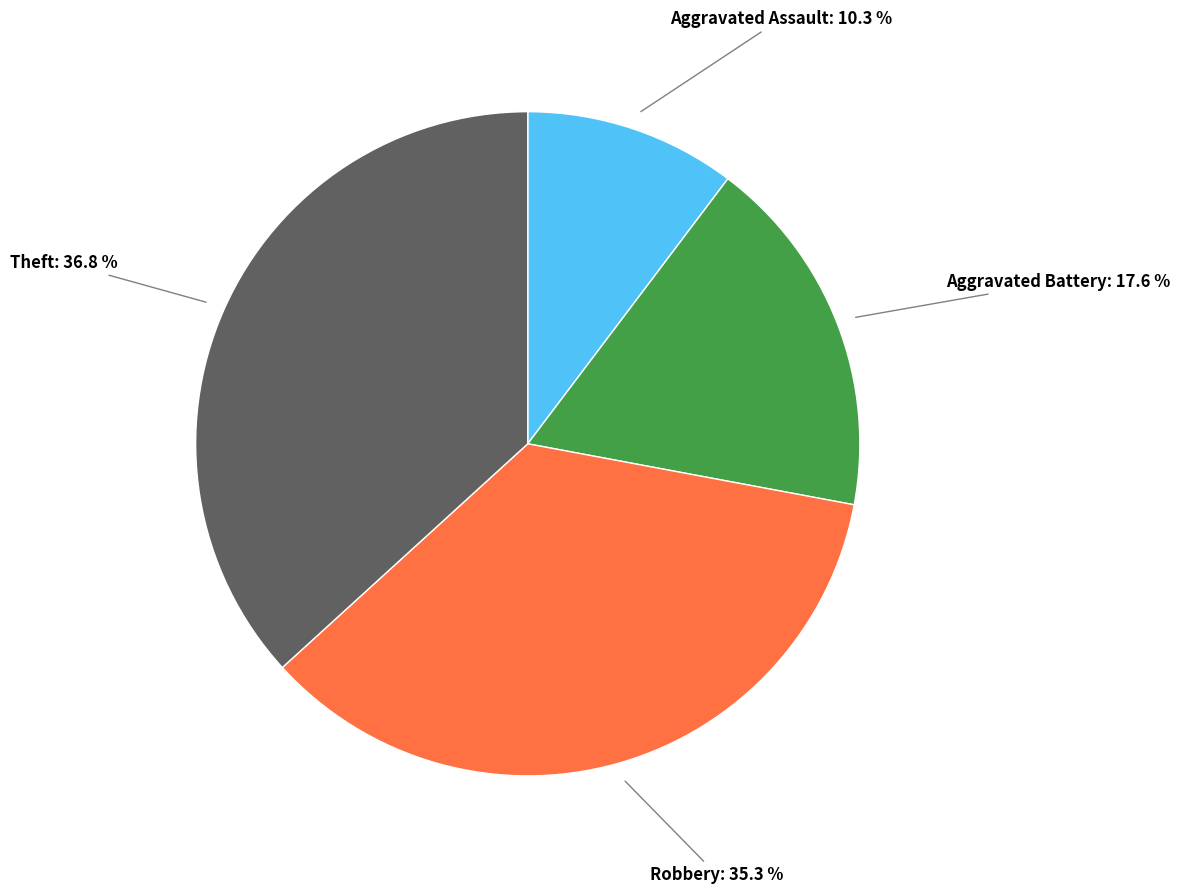

Is there any slice that represents more than half of the pie?

No